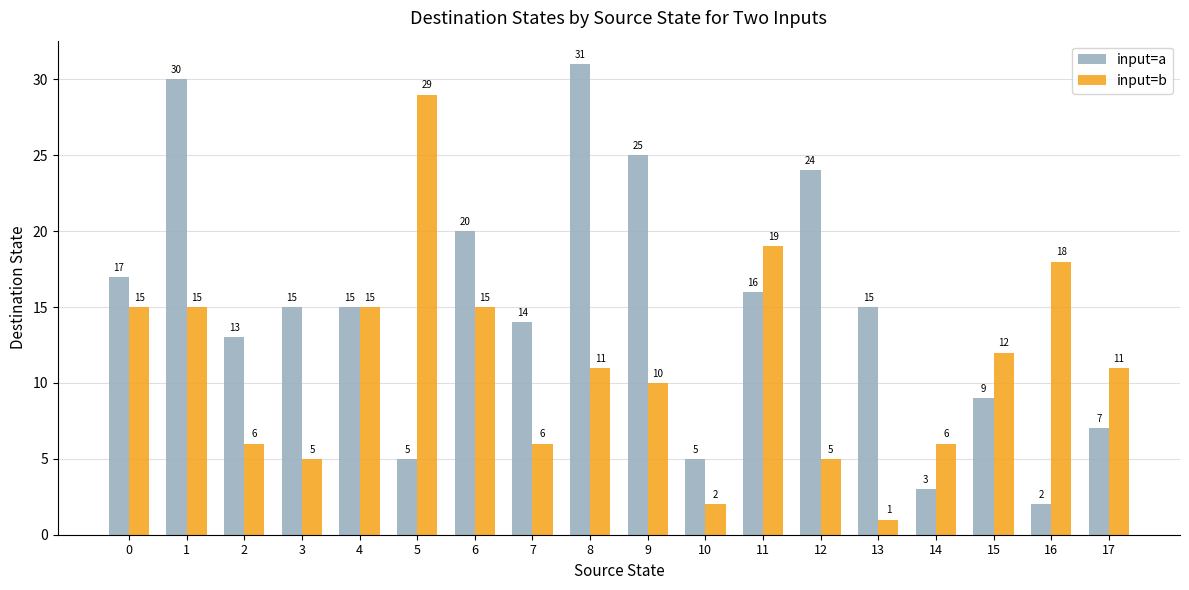

The input=a series shows 13 at 2. True or false?

True